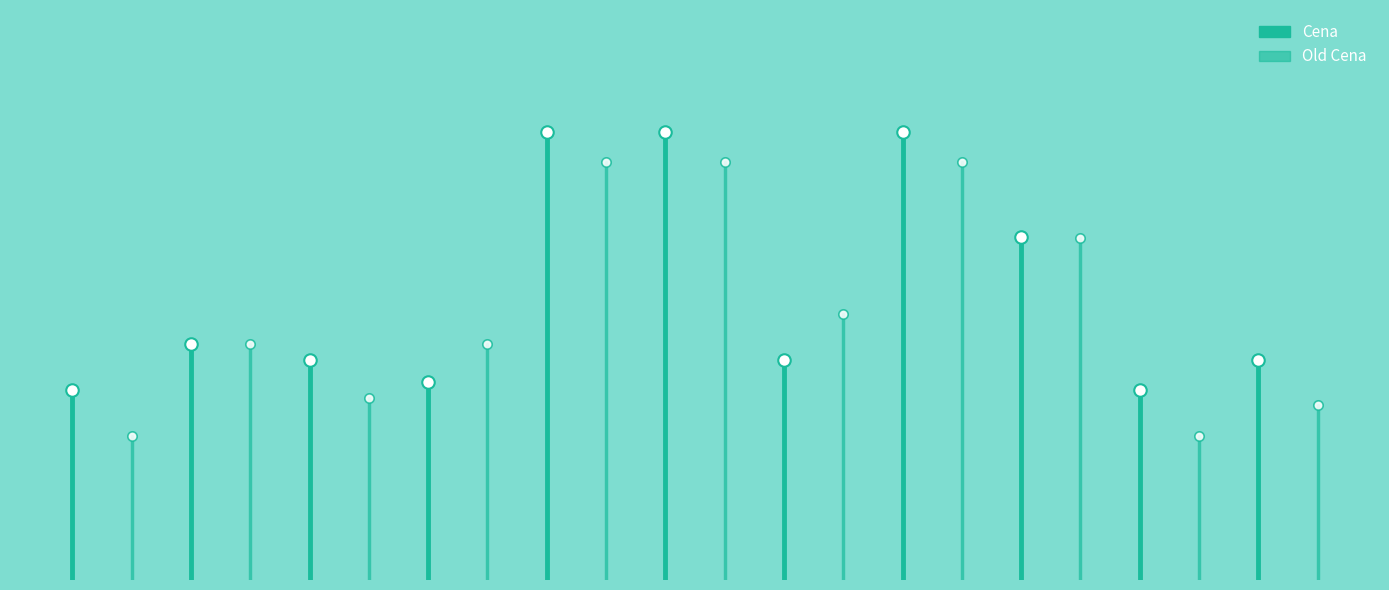

What is the sum of all Cena values?

62.5